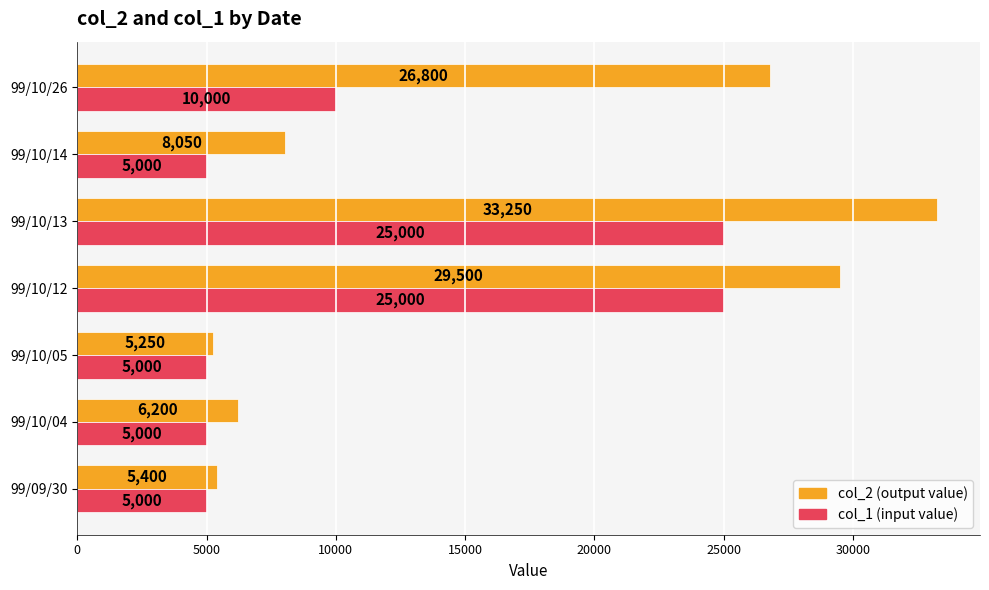

What is the total value across all series at 99/10/12?

54500